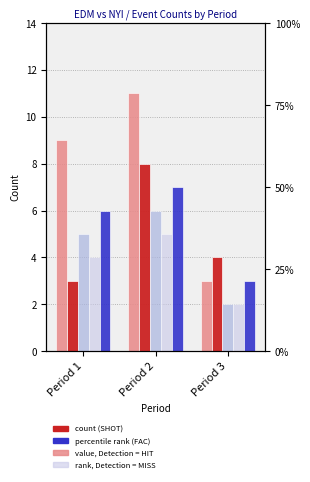

What is the total value across all series at Period 1?

27